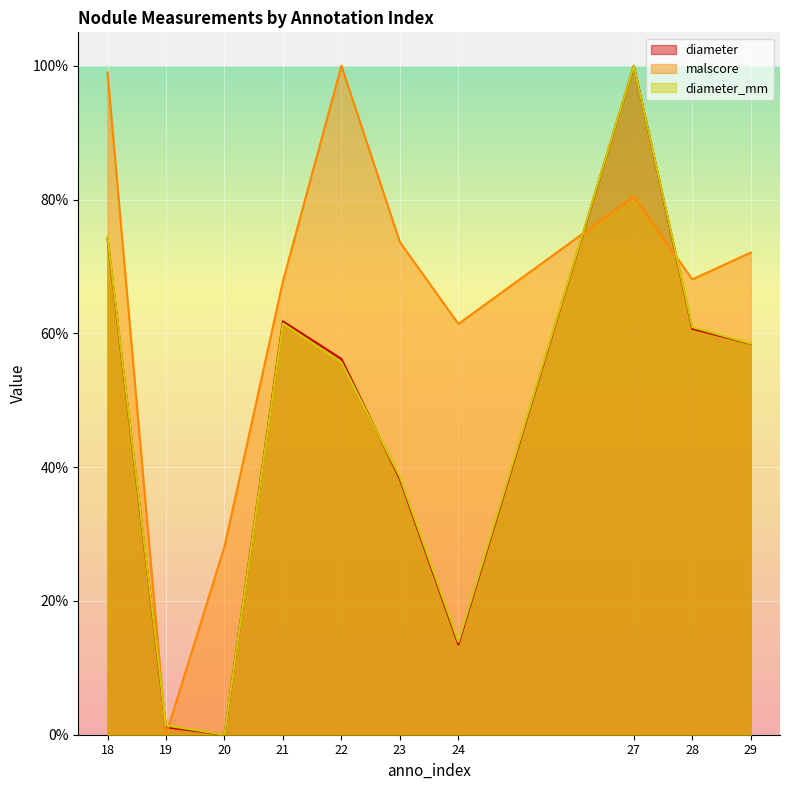

The malscore series shows 1.2 at 21. True or false?

False